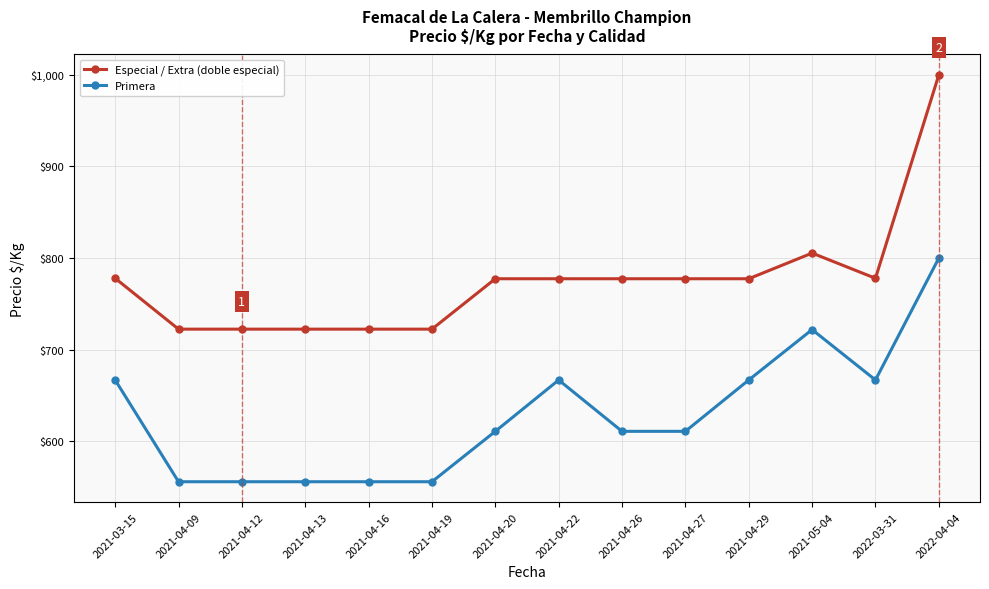

What is the spread (max minus min) of values at 2022-04-04?

200.0